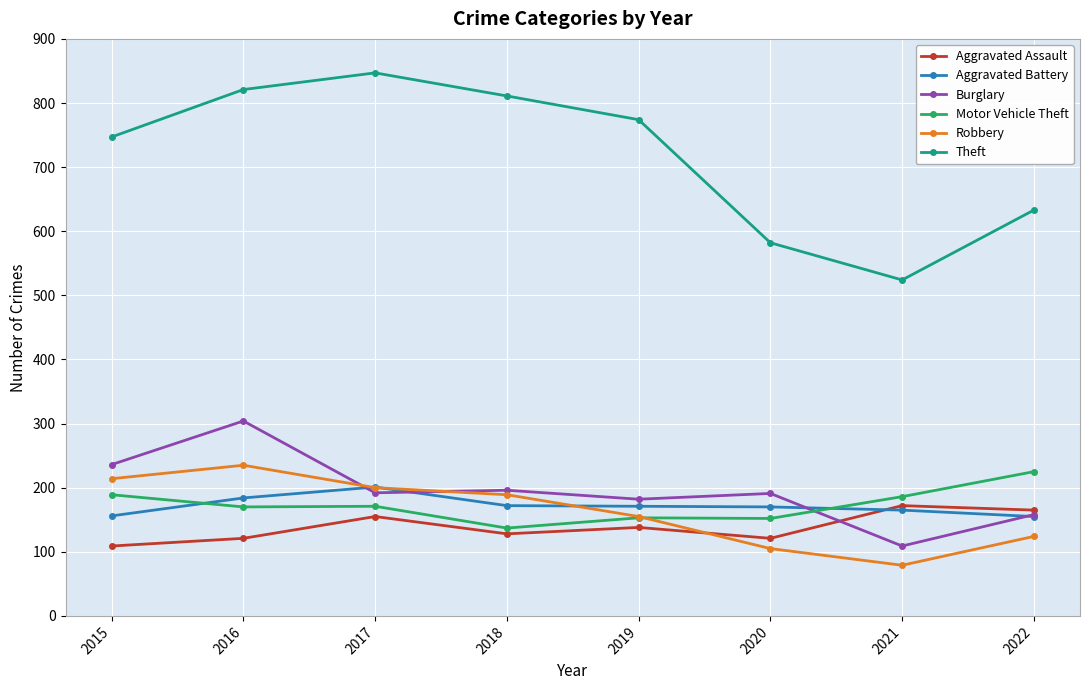

How many times do Aggravated Assault and Aggravated Battery cross each other?

1